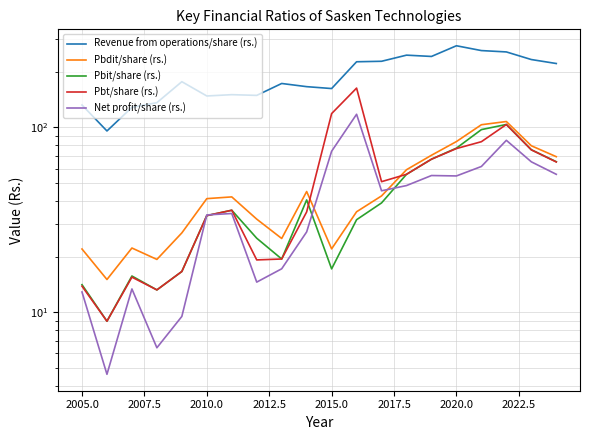

Rank the series by their maximum value, from lowest to highest.

Pbit/share (rs.), Pbdit/share (rs.), Net profit/share (rs.), Pbt/share (rs.), Revenue from operations/share (rs.)